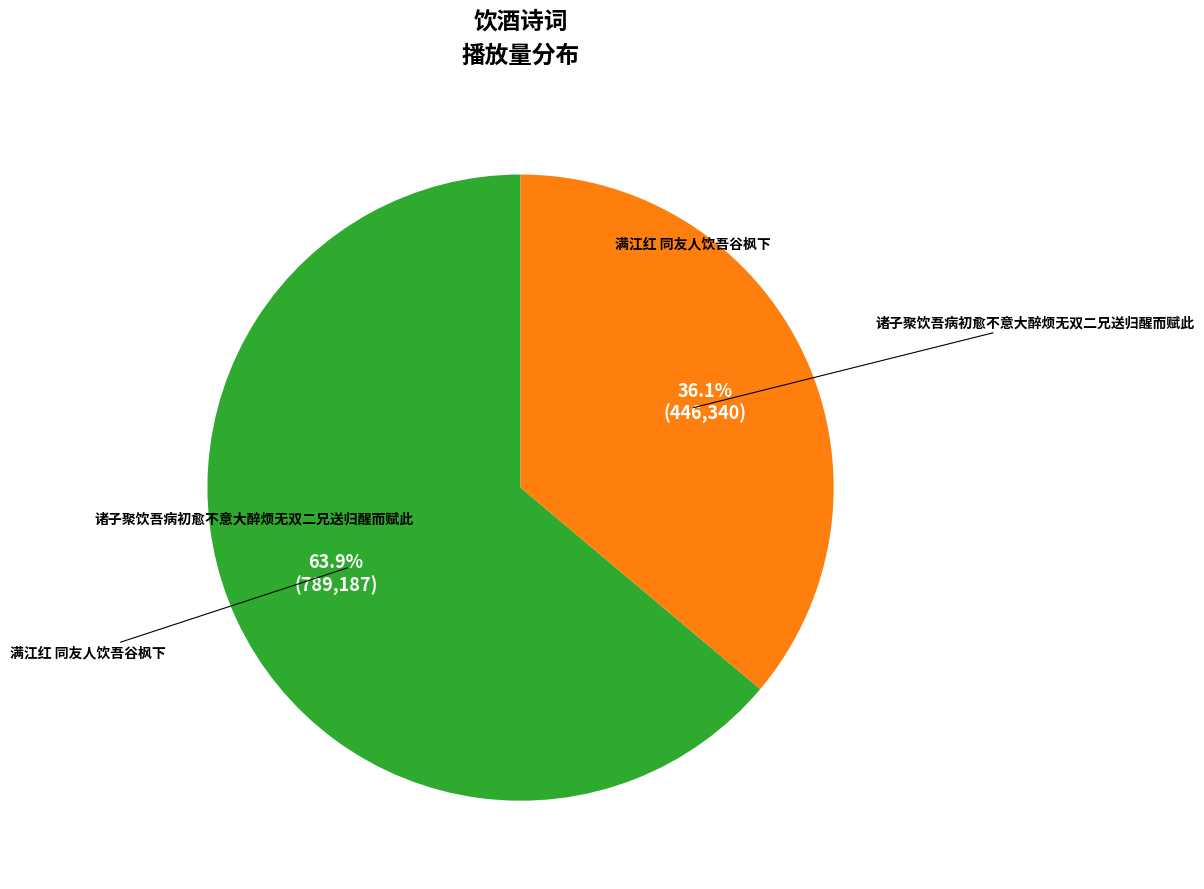

Is there a majority slice in this chart?

Yes